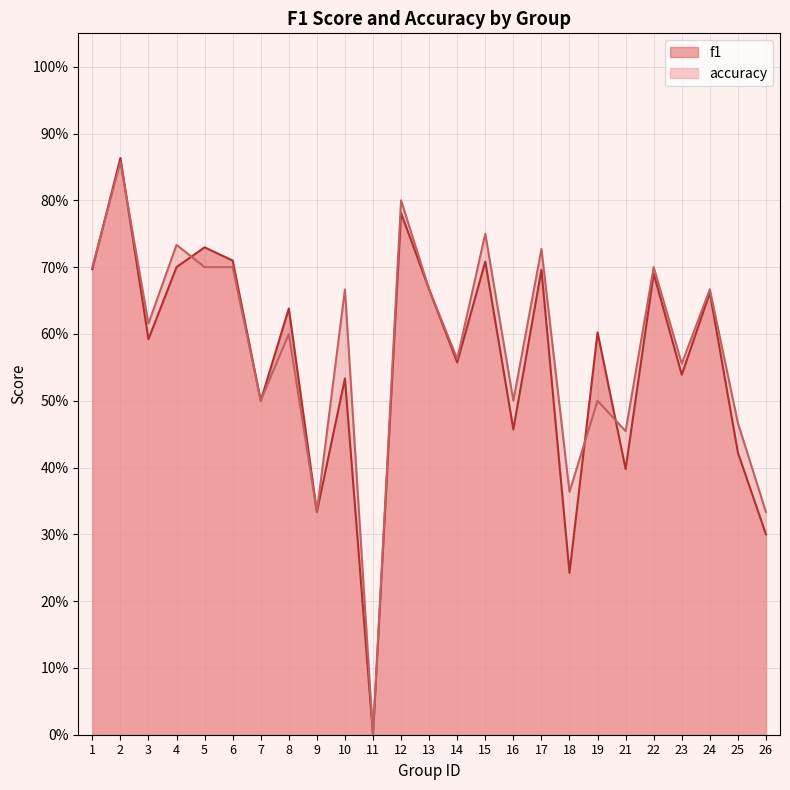

What is the maximum value for f1?

0.9